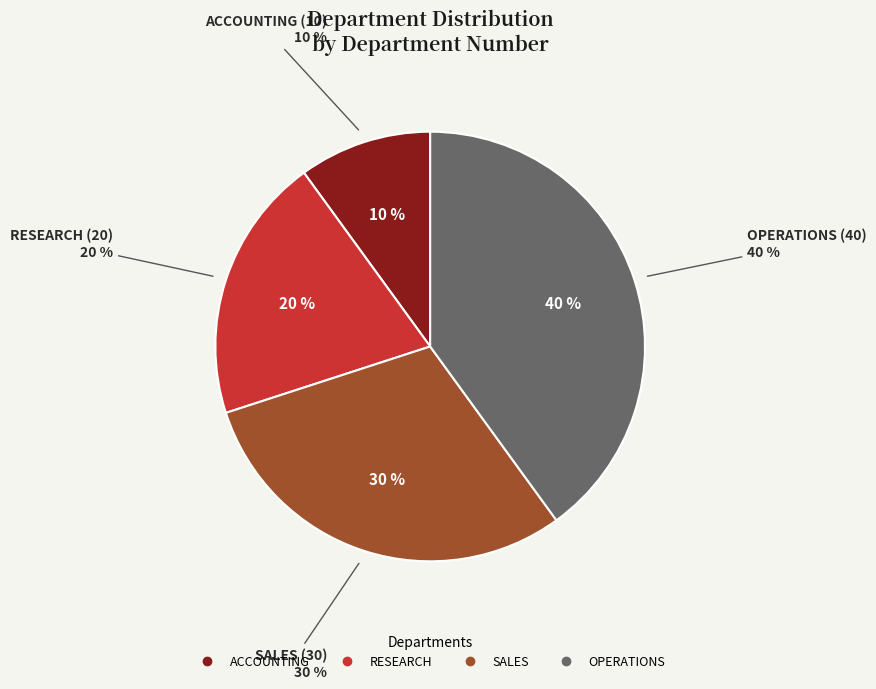

Approximately how many times larger is the value at SALES compared to RESEARCH?

1.5